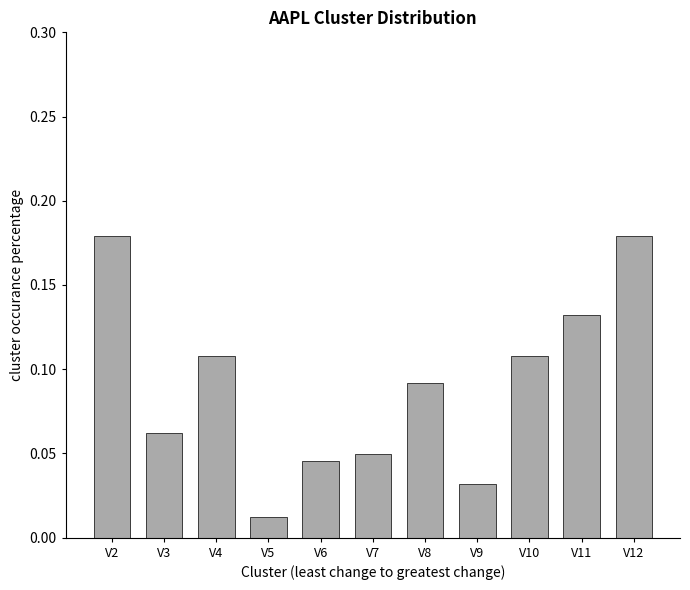

At which label is the value closest to 0?

V5